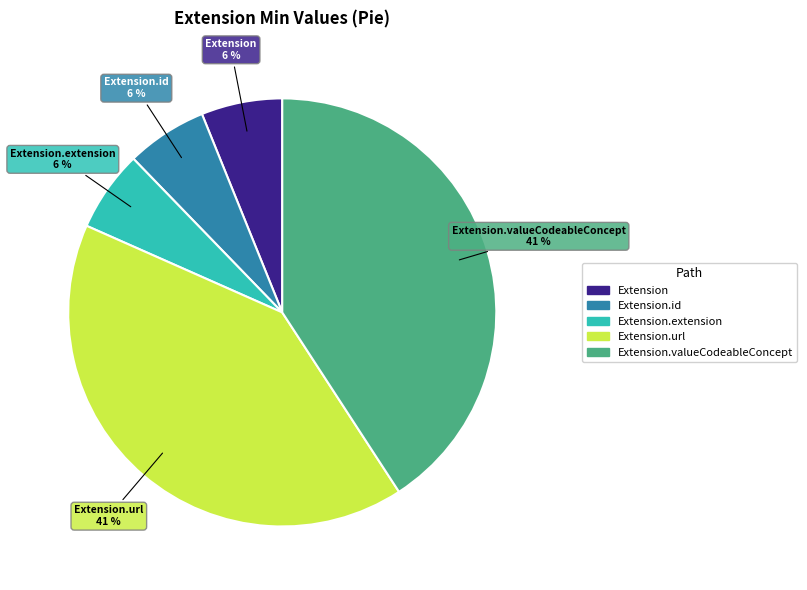

Is there a majority slice in this chart?

No